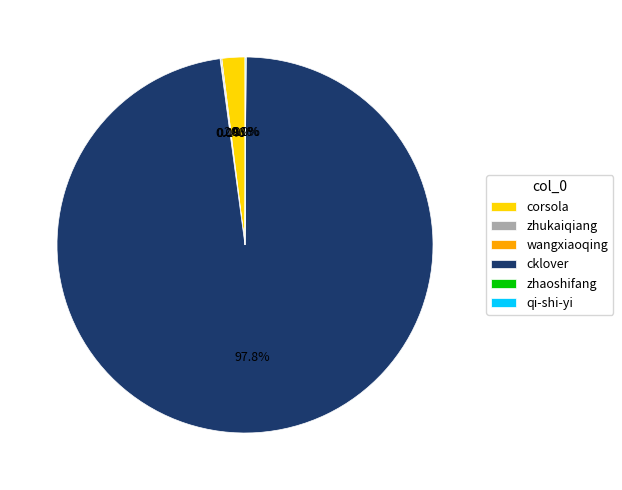

What portion of the pie excludes cklover?

2.2%